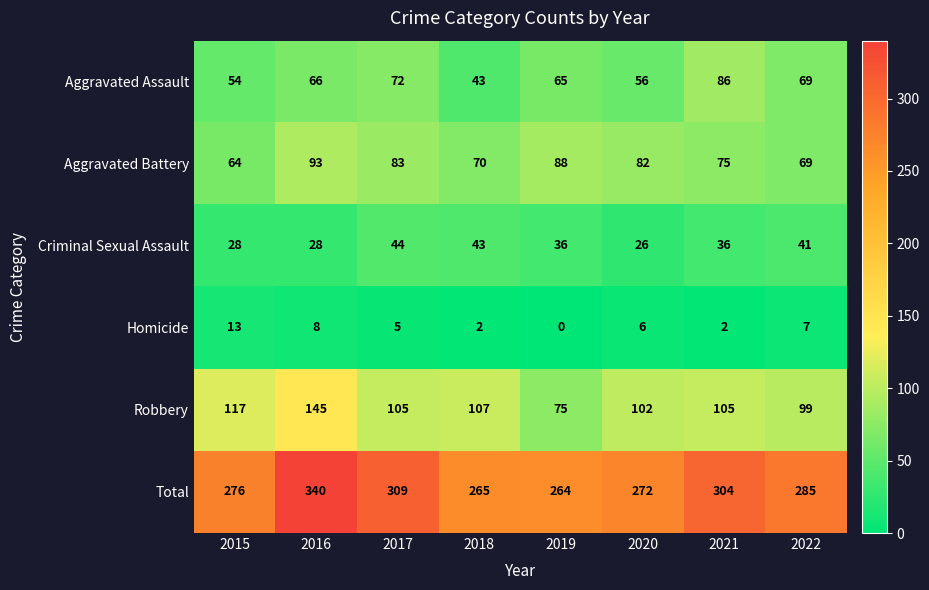

Which category has the lowest value across all series?

2019